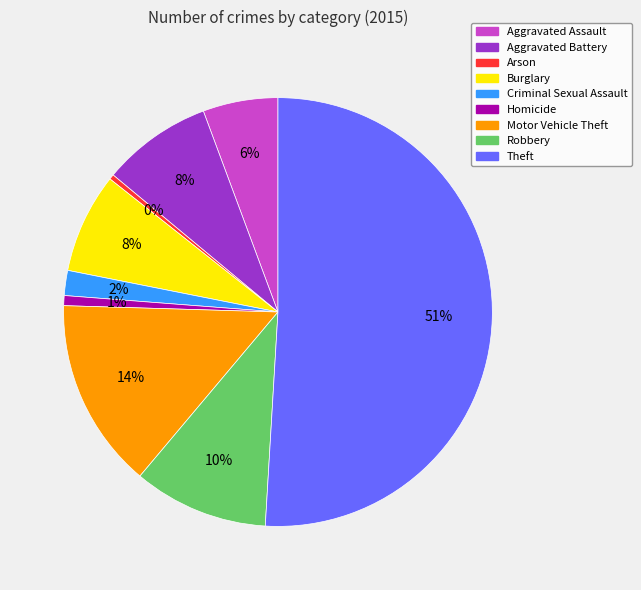

To the nearest percent, what is the difference between the largest and smallest slice percentages?

51%